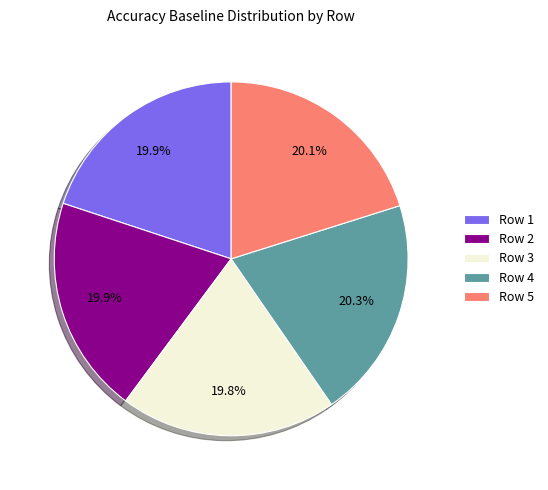

Is the sum of Row 2 and Row 3 greater than half?

No